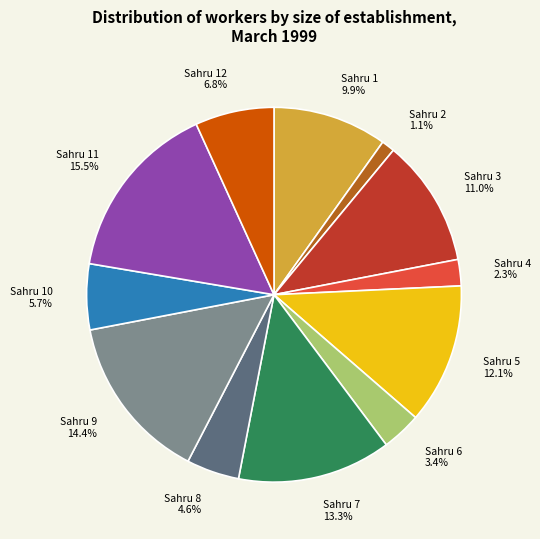

What is the ratio of the value at Sahru 7 13.3% to the value at Sahru 4 2.3%?

5.8